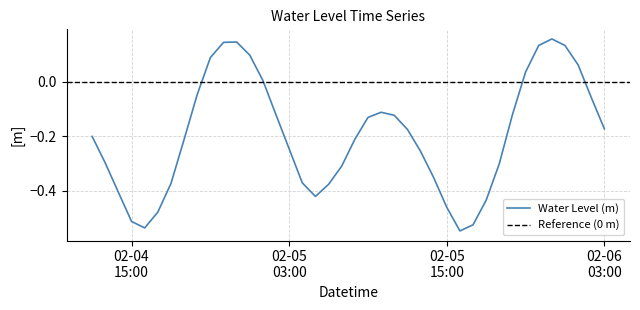

True or false: the data has more than 1 interior local peaks.

True